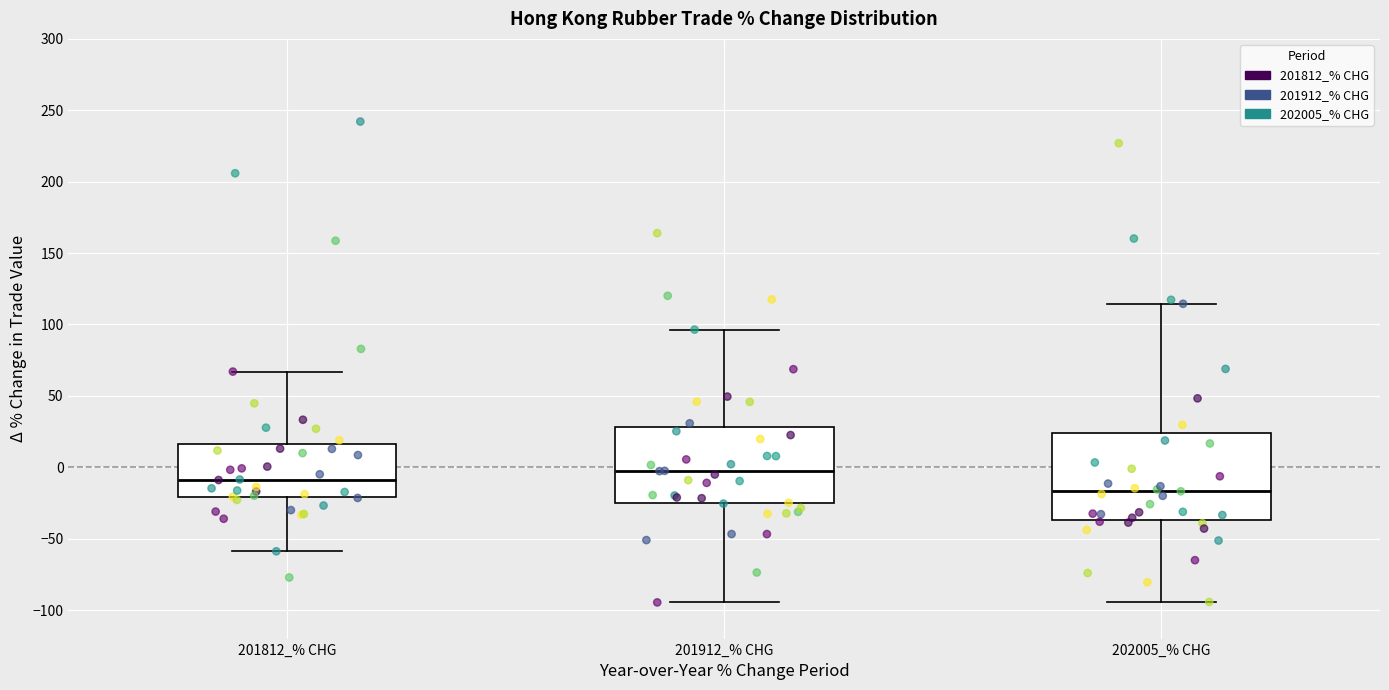

Where is the lower edge of the box for 201912_% CHG on the y-axis? The values are not printed on the chart, so give them approximately, as read against the axis.

-25